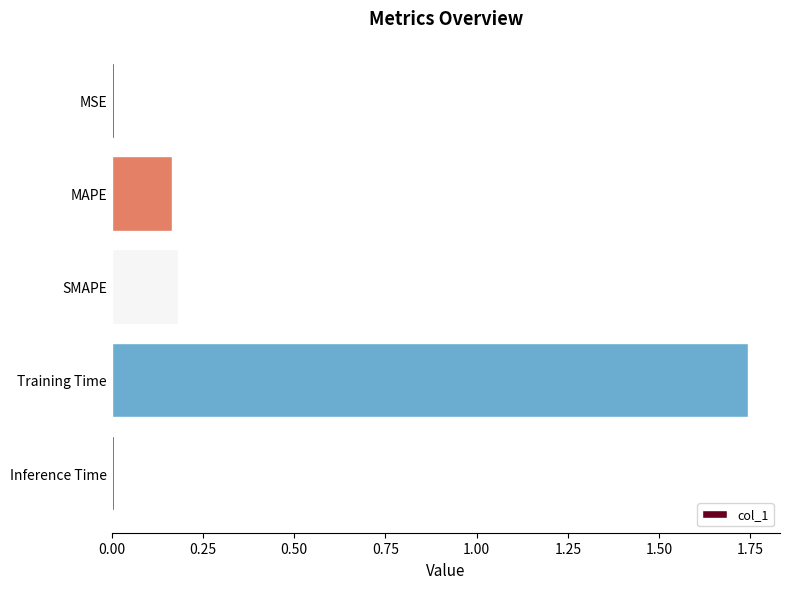

Is it true that the value at SMAPE is 0.3?

False